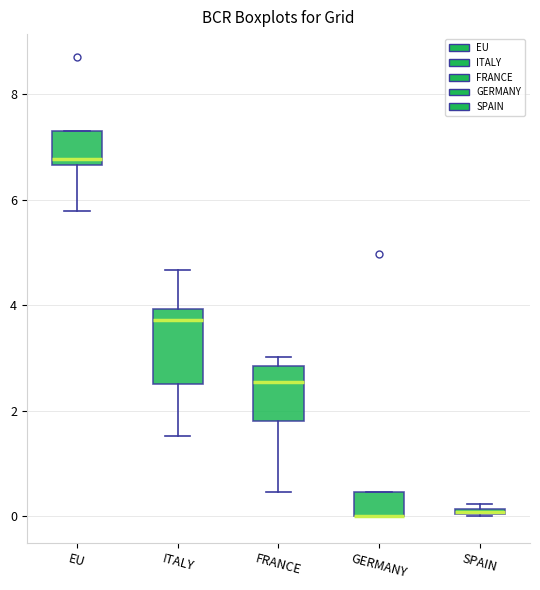

Comparing the boxes themselves (not the whiskers), which one is the tallest?

ITALY